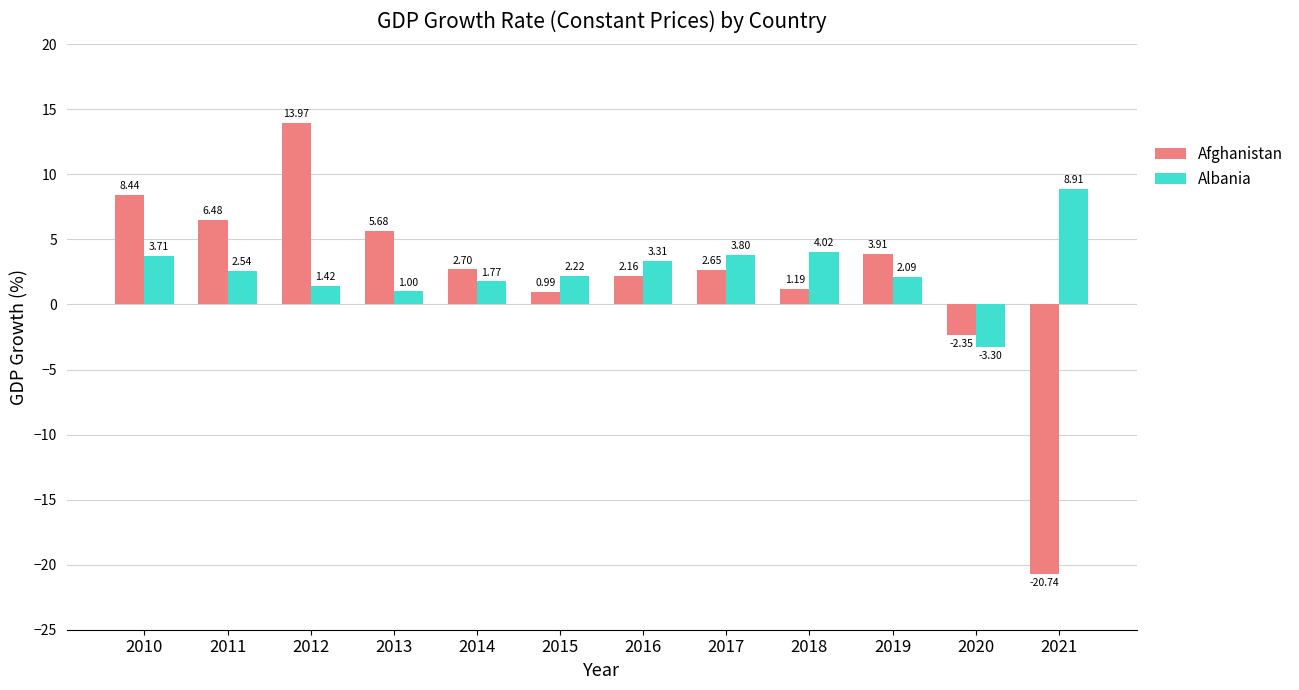

What is the value of the Albania bar at the 7th from the left?

3.3